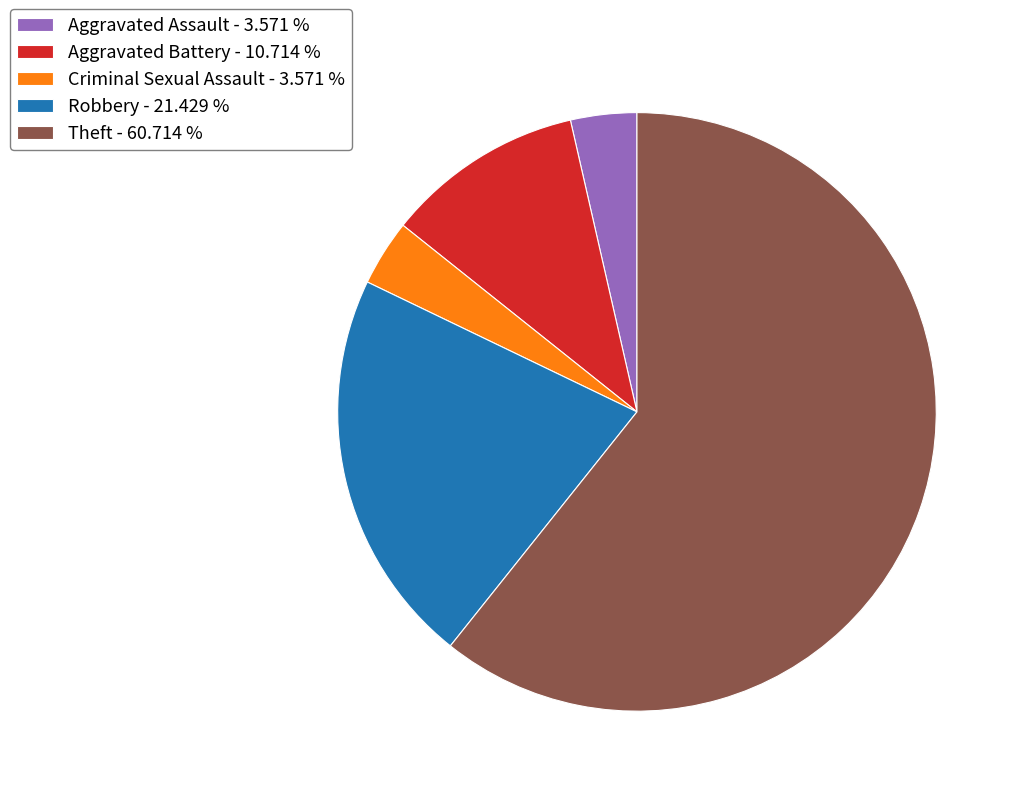

The Aggravated Assault slice represents 4% of the pie. True or false?

True